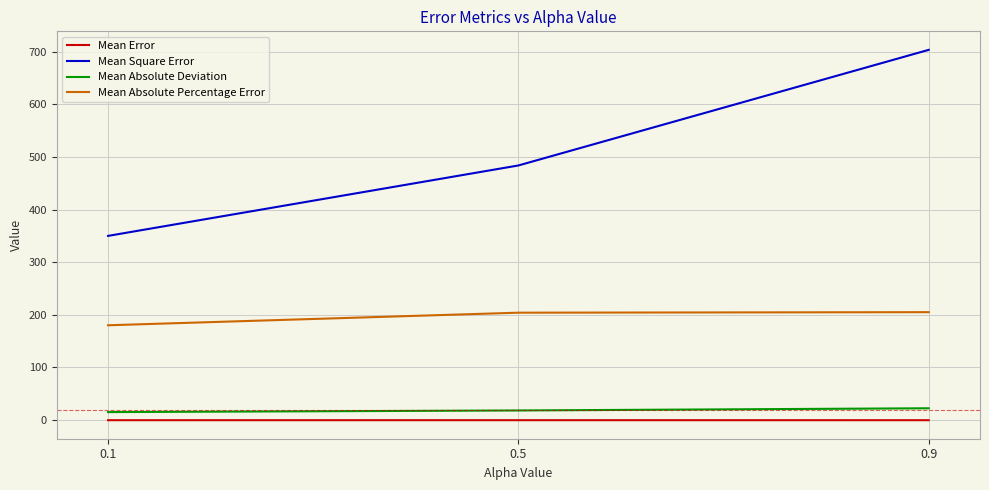

Which series changed the most between 0.1 and 0.5?

Mean Square Error